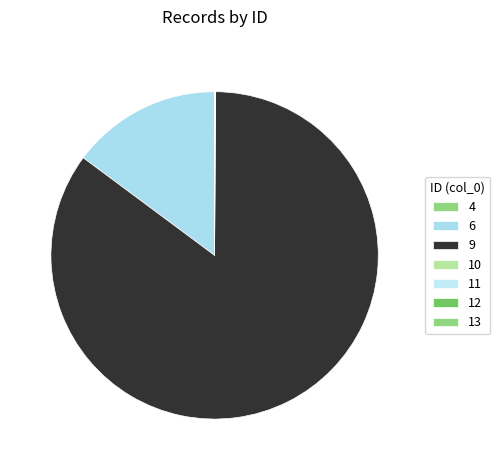

How much of the chart is everything except 10?

100.0%